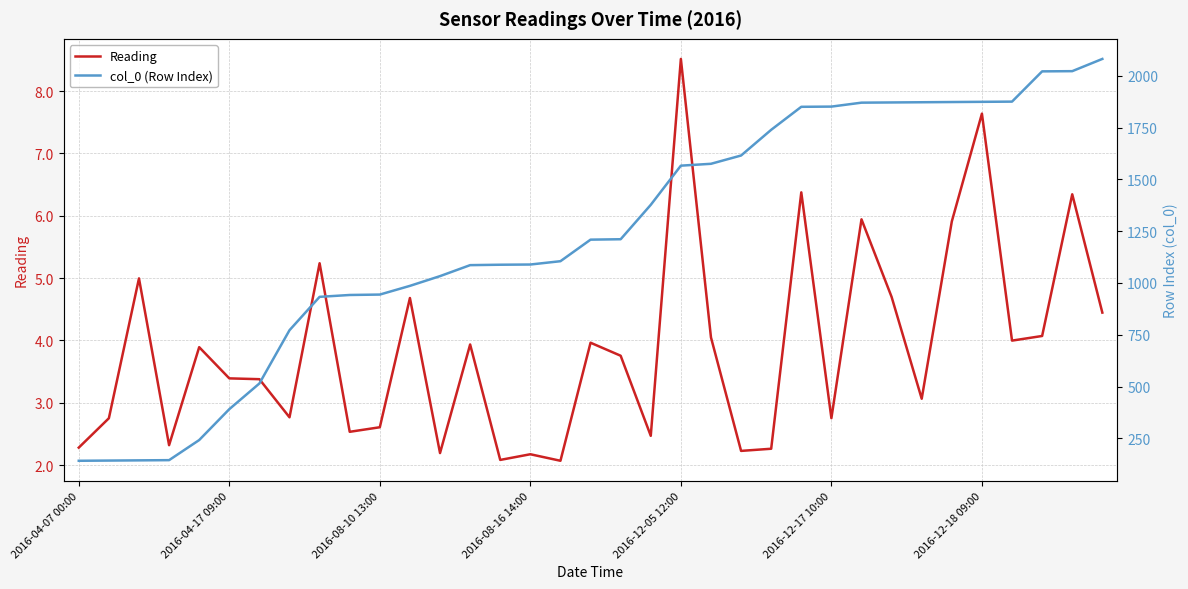

What is the label of the 12th point from the right?

23